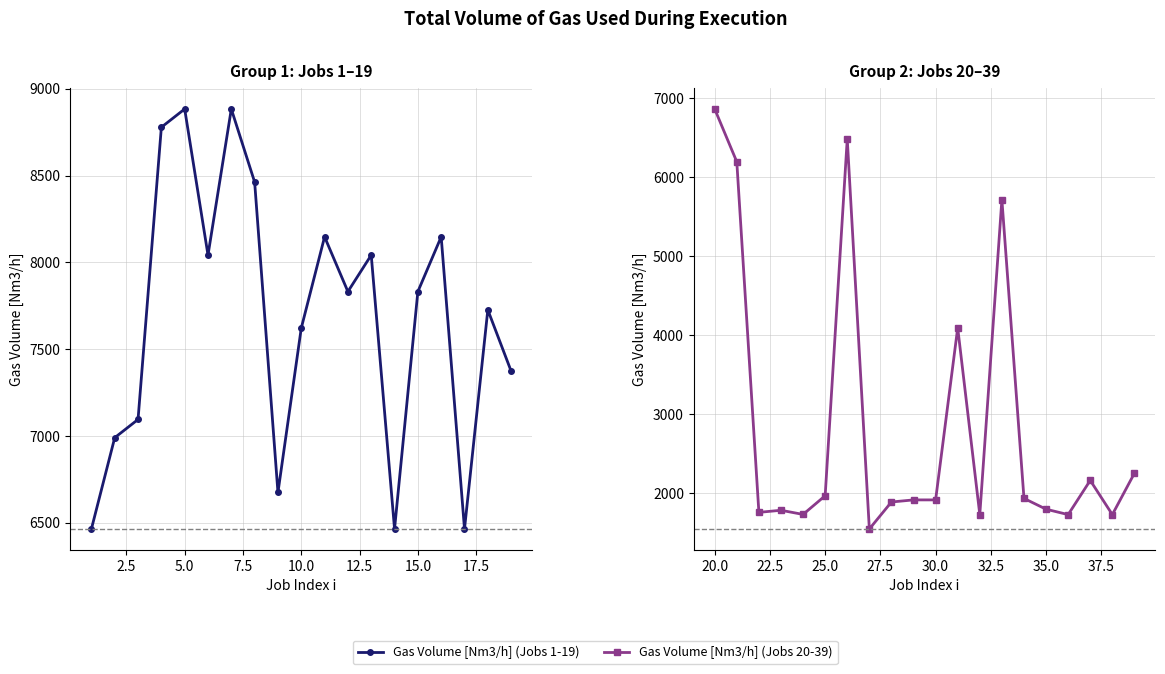

What is the sum of the values at 7 and 1?

15348.9